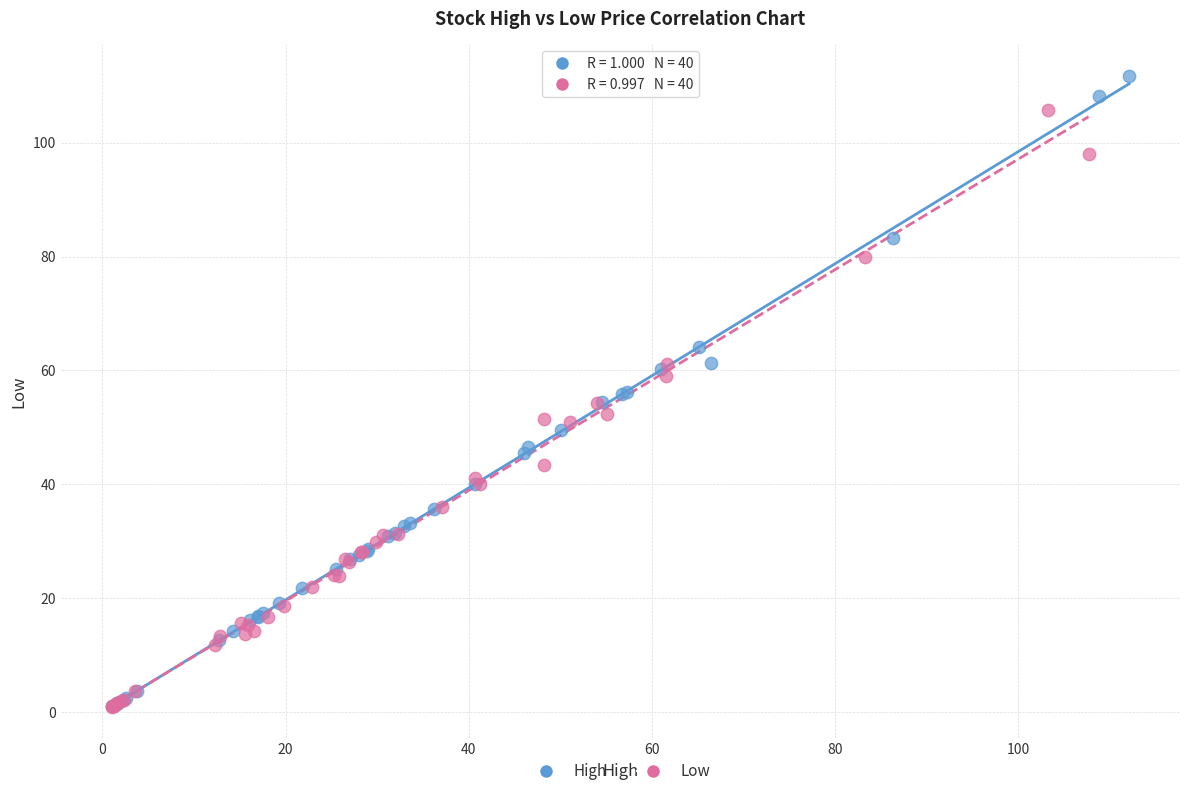

Which series has the largest Y range (max minus min)?

High